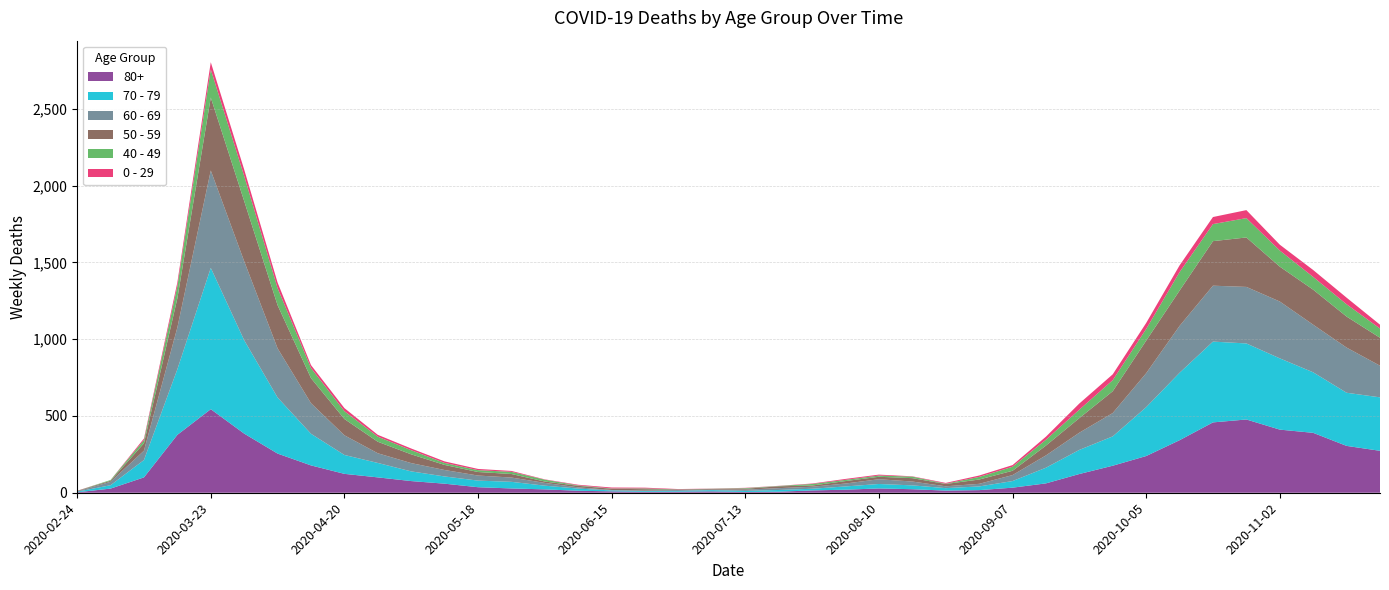

Reading left to right, extract all data points from this chart.

80+: 2020-02-24=3	2020-03-02=27	2020-03-09=100	2020-03-16=377	2020-03-23=544	2020-03-30=385	2020-04-06=255	2020-04-13=178	2020-04-20=123	2020-04-27=100	2020-05-04=76	2020-05-11=59	2020-05-18=36	2020-05-25=28	2020-06-01=22	2020-06-08=13	2020-06-15=9	2020-06-22=6	2020-06-29=7	2020-07-06=9	2020-07-13=5	2020-07-20=7	2020-07-27=15	2020-08-03=20	2020-08-10=28	2020-08-17=23	2020-08-24=14	2020-08-31=17	2020-09-07=33	2020-09-14=61	2020-09-21=122	2020-09-28=176	2020-10-05=239	2020-10-12=342	2020-10-19=458	2020-10-26=477	2020-11-02=411	2020-11-09=390	2020-11-16=305	2020-11-23=273
70 - 79: 2020-02-24=4	2020-03-02=22	2020-03-09=113	2020-03-16=427	2020-03-23=920	2020-03-30=608	2020-04-06=365	2020-04-13=206	2020-04-20=123	2020-04-27=94	2020-05-04=63	2020-05-11=47	2020-05-18=43	2020-05-25=43	2020-06-01=24	2020-06-08=14	2020-06-15=6	2020-06-22=5	2020-06-29=5	2020-07-06=8	2020-07-13=7	2020-07-20=11	2020-07-27=11	2020-08-03=21	2020-08-10=29	2020-08-17=25	2020-08-24=16	2020-08-31=24	2020-09-07=43	2020-09-14=102	2020-09-21=157	2020-09-28=191	2020-10-05=318	2020-10-12=439	2020-10-19=526	2020-10-26=495	2020-11-02=464	2020-11-09=394	2020-11-16=346	2020-11-23=348
60 - 69: 2020-02-24=2	2020-03-02=22	2020-03-09=61	2020-03-16=272	2020-03-23=634	2020-03-30=514	2020-04-06=320	2020-04-13=199	2020-04-20=128	2020-04-27=63	2020-05-04=54	2020-05-11=42	2020-05-18=33	2020-05-25=28	2020-06-01=18	2020-06-08=8	2020-06-15=3	2020-06-22=3	2020-06-29=6	2020-07-06=3	2020-07-13=8	2020-07-20=12	2020-07-27=13	2020-08-03=19	2020-08-10=31	2020-08-17=25	2020-08-24=12	2020-08-31=17	2020-09-07=39	2020-09-14=80	2020-09-21=112	2020-09-28=152	2020-10-05=221	2020-10-12=305	2020-10-19=364	2020-10-26=368	2020-11-02=370	2020-11-09=310	2020-11-16=294	2020-11-23=206
50 - 59: 2020-02-24=3	2020-03-02=7	2020-03-09=48	2020-03-16=190	2020-03-23=475	2020-03-30=392	2020-04-06=281	2020-04-13=163	2020-04-20=106	2020-04-27=75	2020-05-04=57	2020-05-11=33	2020-05-18=23	2020-05-25=23	2020-06-01=9	2020-06-08=10	2020-06-15=8	2020-06-22=9	2020-06-29=3	2020-07-06=5	2020-07-13=6	2020-07-20=12	2020-07-27=8	2020-08-03=16	2020-08-10=16	2020-08-17=22	2020-08-24=15	2020-08-31=28	2020-09-07=28	2020-09-14=64	2020-09-21=95	2020-09-28=142	2020-10-05=212	2020-10-12=230	2020-10-19=290	2020-10-26=322	2020-11-02=227	2020-11-09=228	2020-11-16=202	2020-11-23=182
40 - 49: 2020-02-24=0	2020-03-02=5	2020-03-09=21	2020-03-16=79	2020-03-23=183	2020-03-30=163	2020-04-06=111	2020-04-13=66	2020-04-20=51	2020-04-27=33	2020-05-04=27	2020-05-11=13	2020-05-18=12	2020-05-25=14	2020-06-01=12	2020-06-08=3	2020-06-15=2	2020-06-22=5	2020-06-29=1	2020-07-06=1	2020-07-13=4	2020-07-20=2	2020-07-27=10	2020-08-03=8	2020-08-10=8	2020-08-17=10	2020-08-24=2	2020-08-31=17	2020-09-07=26	2020-09-14=38	2020-09-21=55	2020-09-28=72	2020-10-05=76	2020-10-12=120	2020-10-19=111	2020-10-26=126	2020-11-02=105	2020-11-09=83	2020-11-16=80	2020-11-23=60
0 - 29: 2020-02-24=1	2020-03-02=0	2020-03-09=10	2020-03-16=25	2020-03-23=47	2020-03-30=42	2020-04-06=36	2020-04-13=19	2020-04-20=20	2020-04-27=12	2020-05-04=11	2020-05-11=10	2020-05-18=8	2020-05-25=6	2020-06-01=2	2020-06-08=4	2020-06-15=6	2020-06-22=5	2020-06-29=2	2020-07-06=1	2020-07-13=2	2020-07-20=1	2020-07-27=3	2020-08-03=6	2020-08-10=6	2020-08-17=2	2020-08-24=5	2020-08-31=9	2020-09-07=11	2020-09-14=20	2020-09-21=40	2020-09-28=38	2020-10-05=39	2020-10-12=44	2020-10-19=46	2020-10-26=52	2020-11-02=38	2020-11-09=45	2020-11-16=43	2020-11-23=25